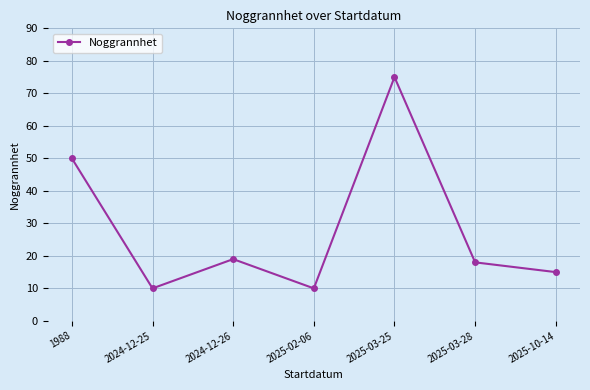

What is the value of the 1st point from the left?

50